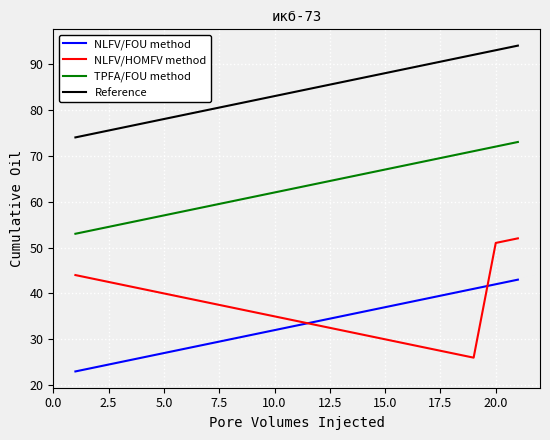

True or false: NLFV/FOU method and Reference intersect in this chart.

False